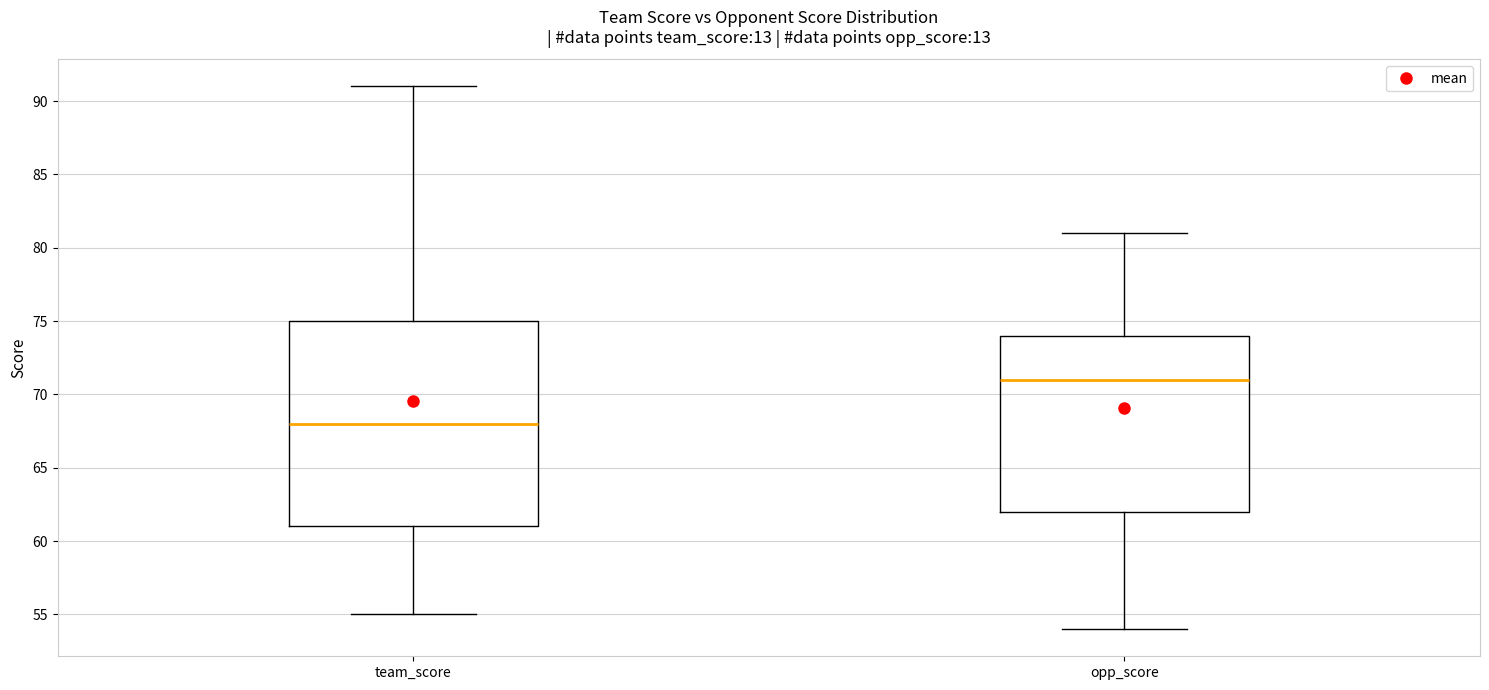

Reading left to right, transcribe this box plot: for each box, give where its median line is, the range the box spans, and where its two whiskers end, as read against the y-axis. The values are not printed on the chart, so give them approximately, as read against the axis.

team_score: median 68, box 61 to 75, whiskers 55 to 91
opp_score: median 71, box 62 to 74, whiskers 54 to 81